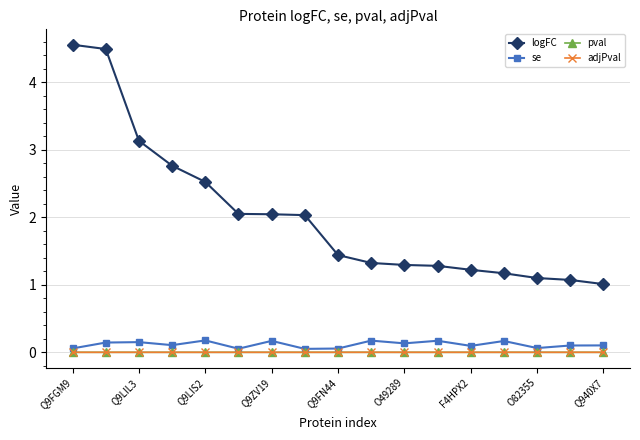

Which series has the largest range (max minus min)?

logFC